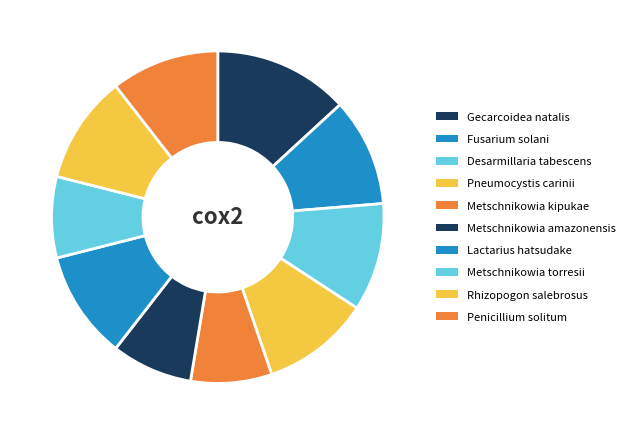

Which category has the smallest portion of the pie?

Metschnikowia kipukae